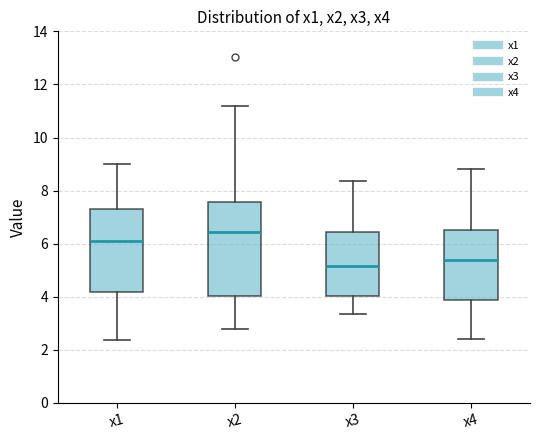

Which box has the highest median line?

x2